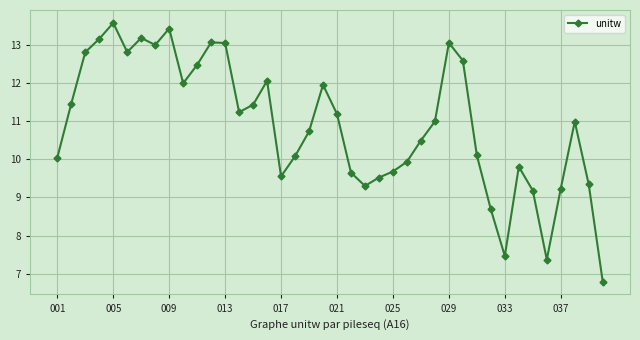

Count the number of values greater than 10.

26